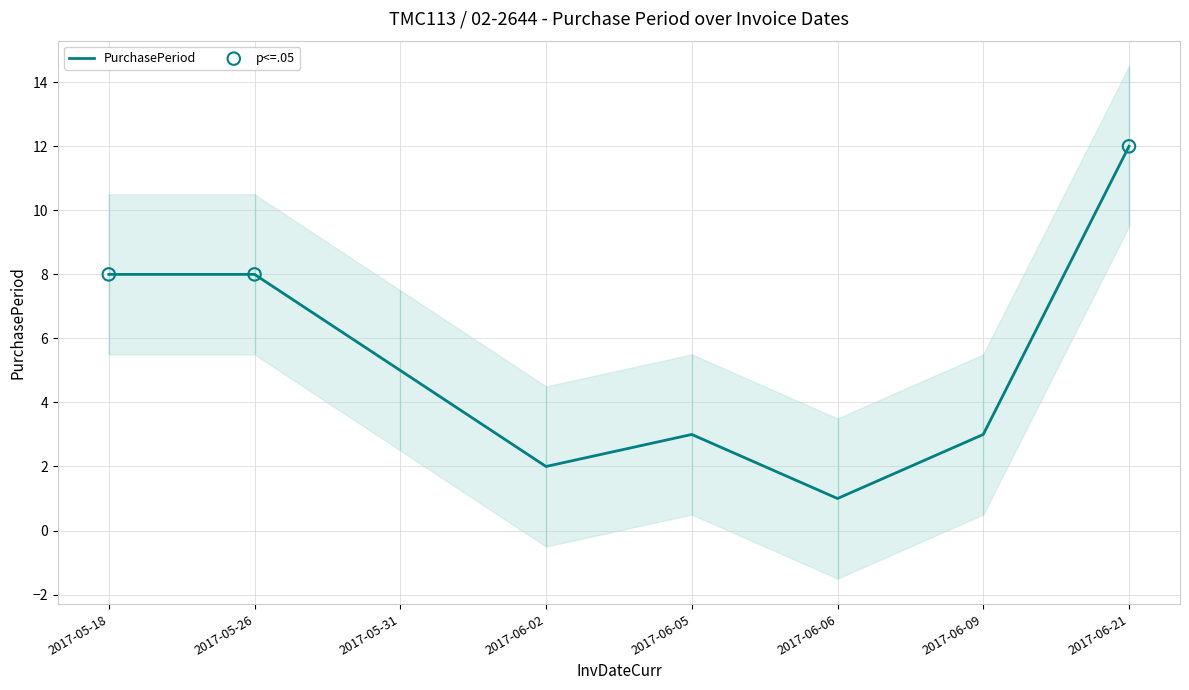

What is the change in value from 2017-05-26 to 2017-06-06?

-7